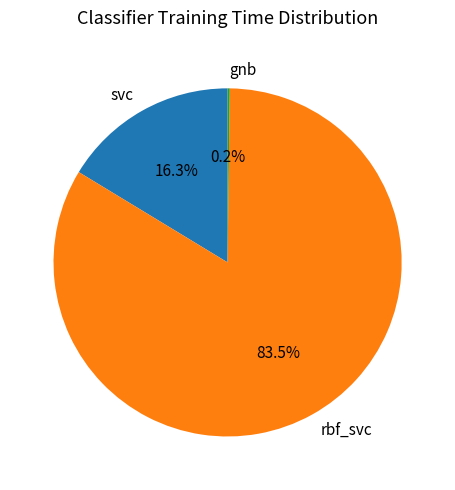

Do rbf_svc and svc together represent more than half of the pie?

Yes